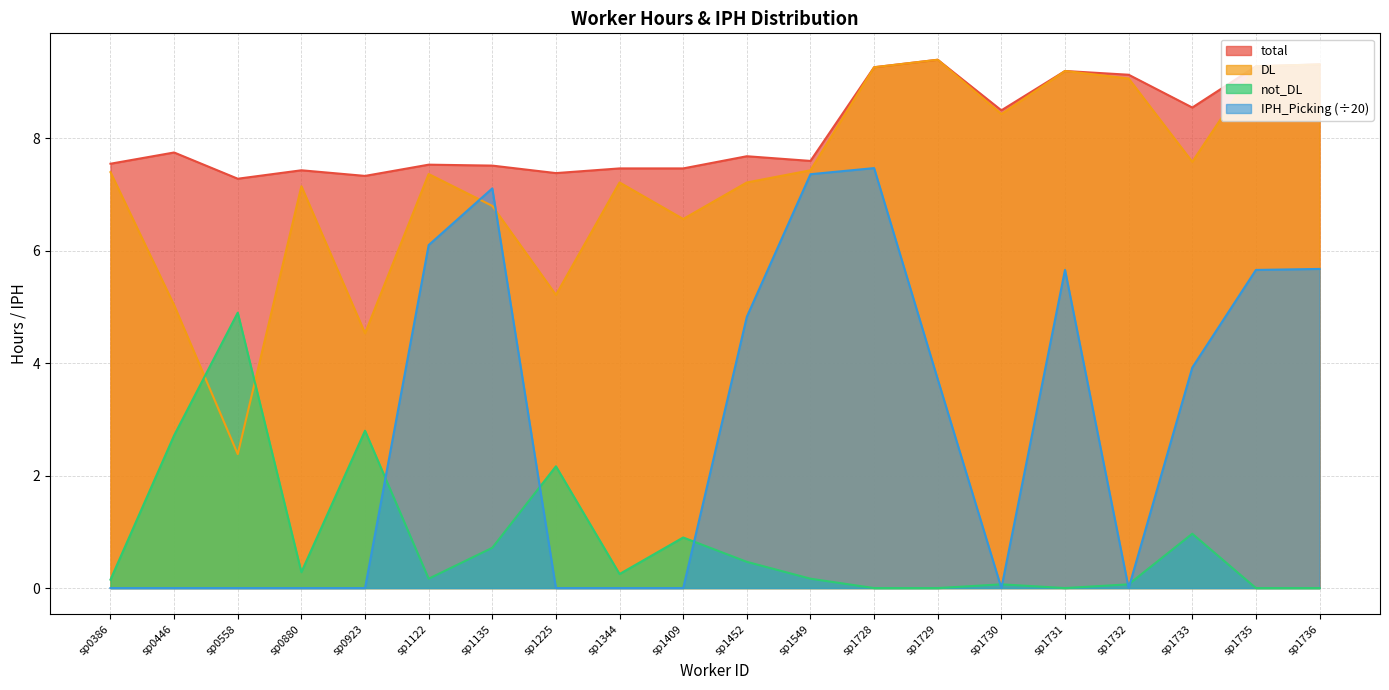

How many series are shown in this chart?

4